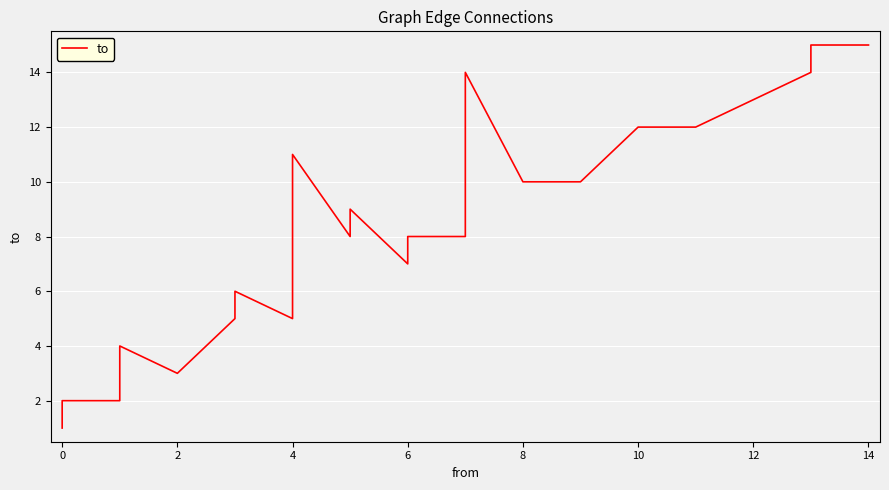

True or false: there are more than 2 points higher than both neighbors.

True